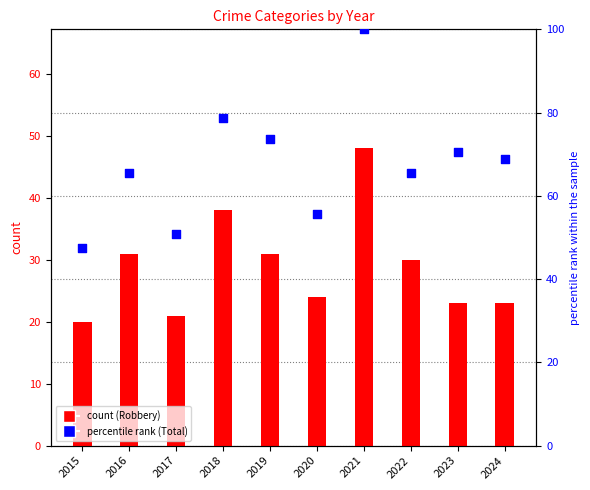

What is the change in value from 2016 to 2017?

-14.8